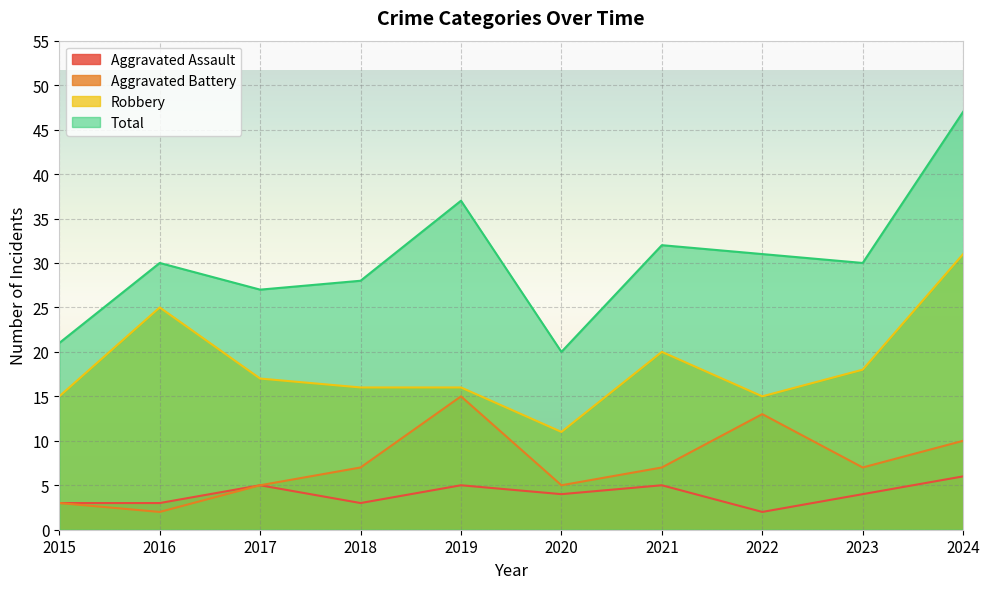

What is the greatest value displayed?

47